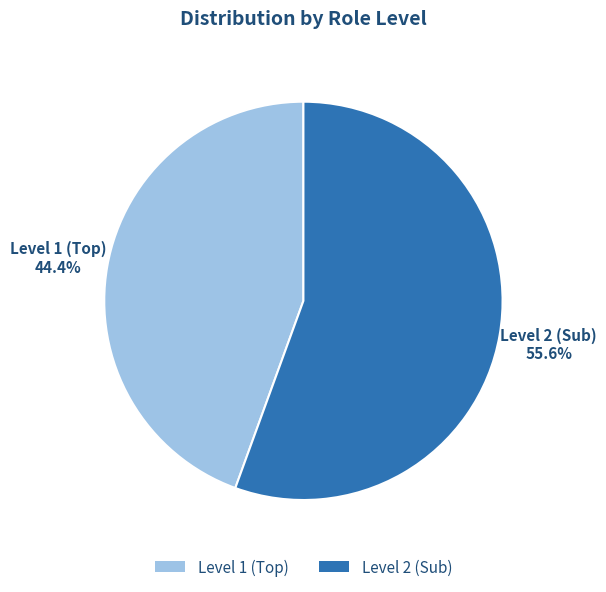

Count the number of slices in the pie.

2